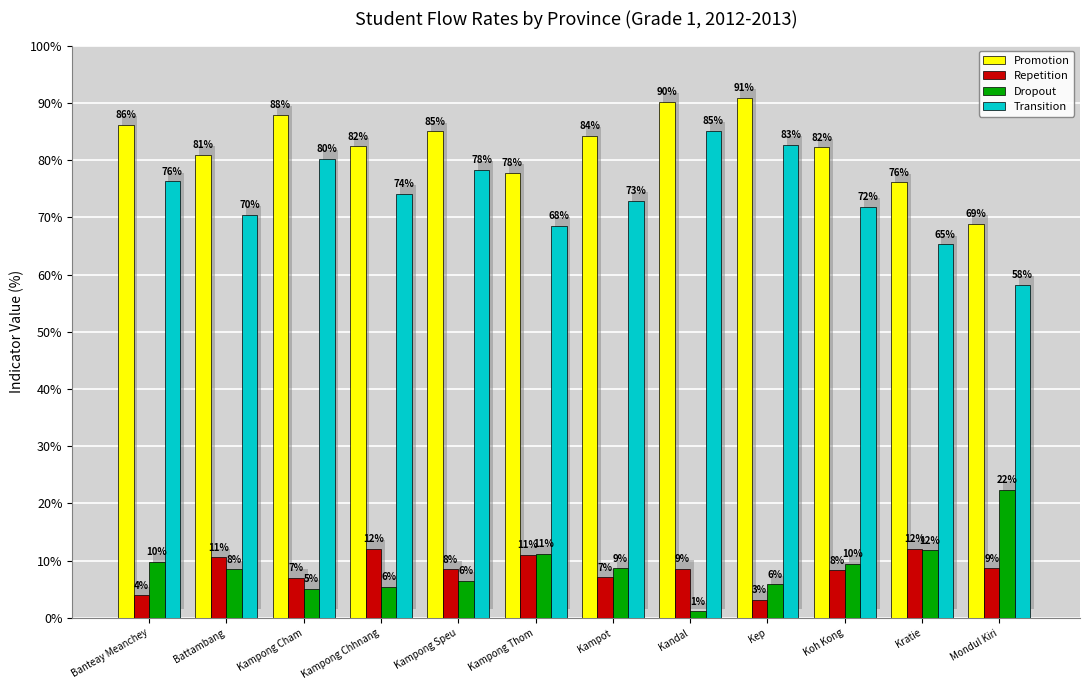

Reading left to right, transcribe all the data shown in this chart.

Promotion: Banteay Meanchey=86.2	Battambang=80.9	Kampong Cham=87.9	Kampong Chhnang=82.4	Kampong Speu=85.0	Kampong Thom=77.8	Kampot=84.2	Kandal=90.2	Kep=90.9	Koh Kong=82.2	Kratie=76.1	Mondul Kiri=68.9
Repetition: Banteay Meanchey=4.0	Battambang=10.6	Kampong Cham=7.0	Kampong Chhnang=12.1	Kampong Speu=8.5	Kampong Thom=11.0	Kampot=7.1	Kandal=8.6	Kep=3.2	Koh Kong=8.3	Kratie=12.1	Mondul Kiri=8.7
Dropout: Banteay Meanchey=9.8	Battambang=8.5	Kampong Cham=5.1	Kampong Chhnang=5.5	Kampong Speu=6.5	Kampong Thom=11.2	Kampot=8.7	Kandal=1.2	Kep=5.9	Koh Kong=9.5	Kratie=11.8	Mondul Kiri=22.4
Transition: Banteay Meanchey=76.3	Battambang=70.4	Kampong Cham=80.2	Kampong Chhnang=74.1	Kampong Speu=78.3	Kampong Thom=68.5	Kampot=72.9	Kandal=85.1	Kep=82.7	Koh Kong=71.8	Kratie=65.3	Mondul Kiri=58.2